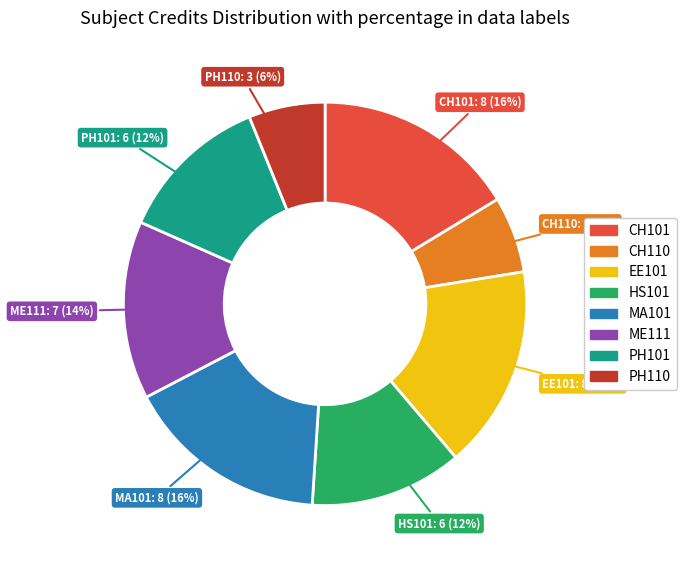

Count the number of slices in the pie.

8